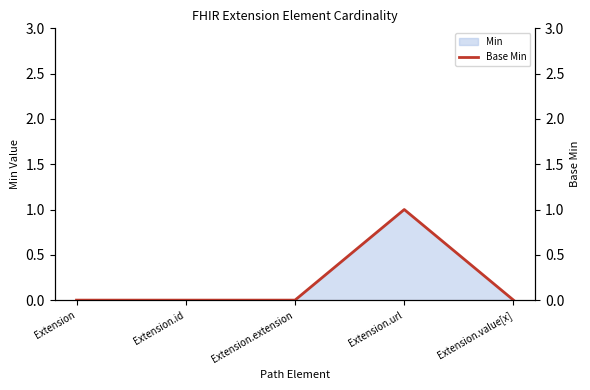

What position from the right is Extension.extension?

3